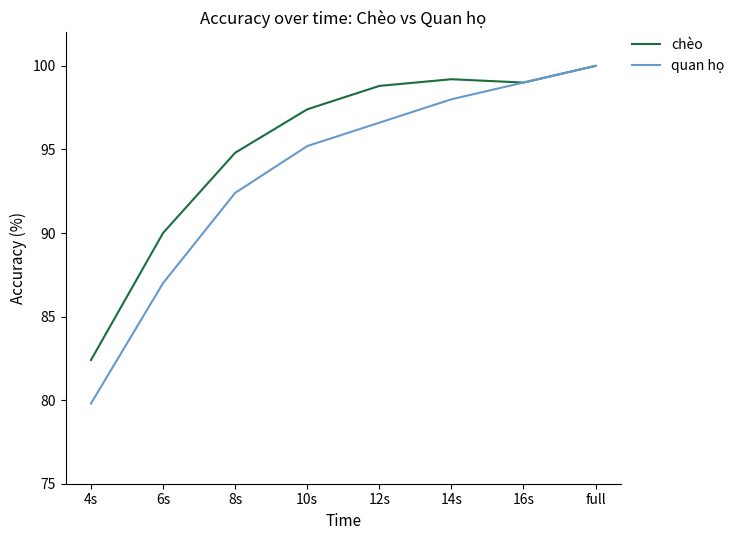

At how many categories does at least one series exceed 80?

8